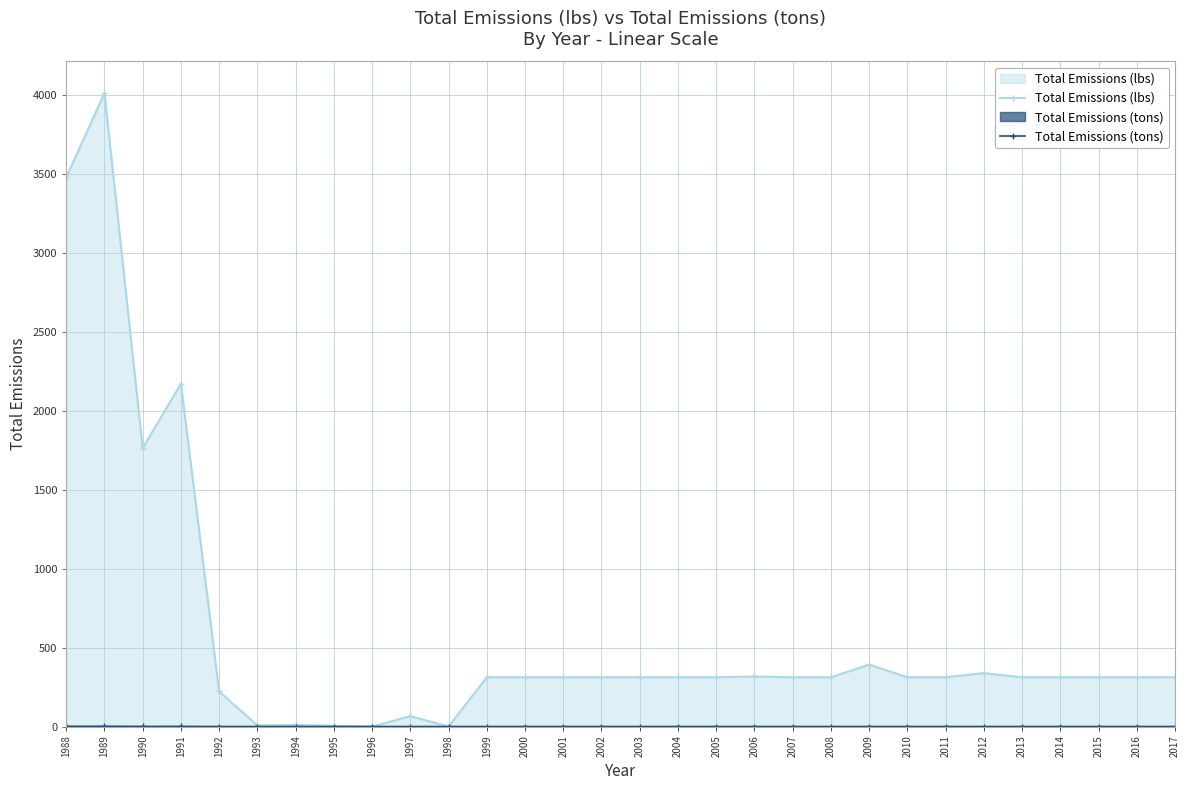

True or false: Total Emissions (lbs) and Total Emissions (tons) intersect in this chart.

False